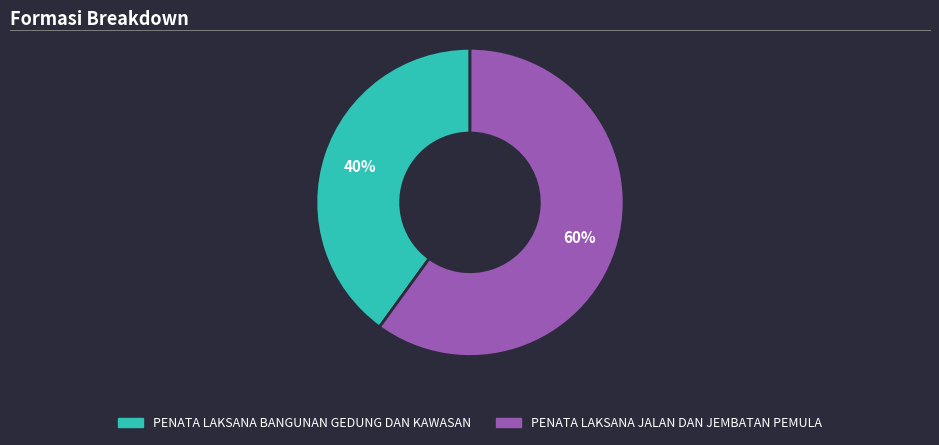

Rank the categories by value from lowest to highest.

PENATA LAKSANA BANGUNAN GEDUNG DAN KAWASAN, PENATA LAKSANA JALAN DAN JEMBATAN PEMULA